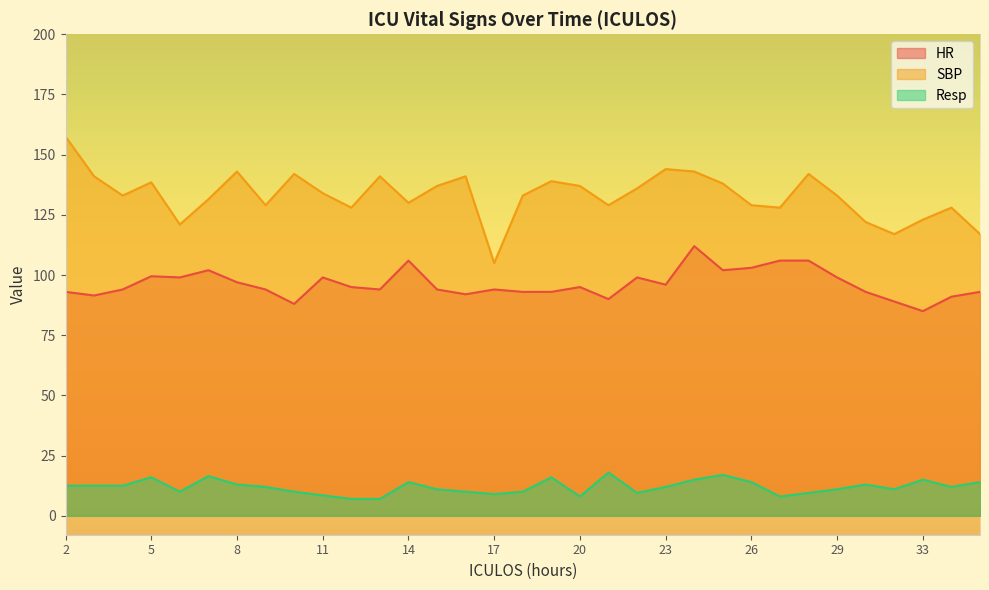

What are all the series names shown in the legend?

HR, SBP, Resp